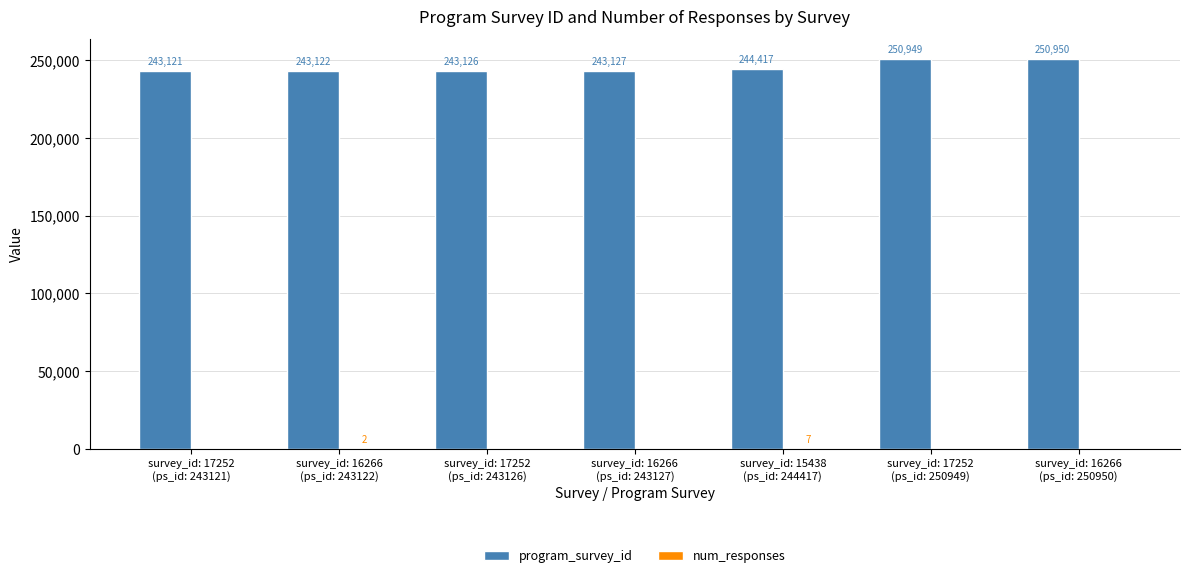

What is the maximum value shown in the chart?

250950